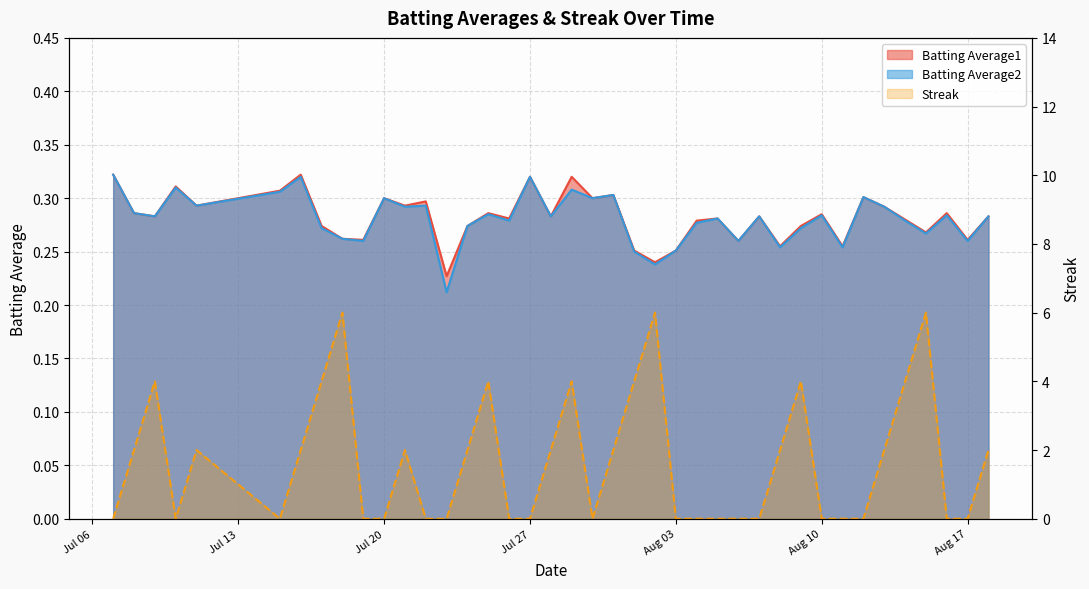

How many times do Batting Average1 and Streak cross each other?

19